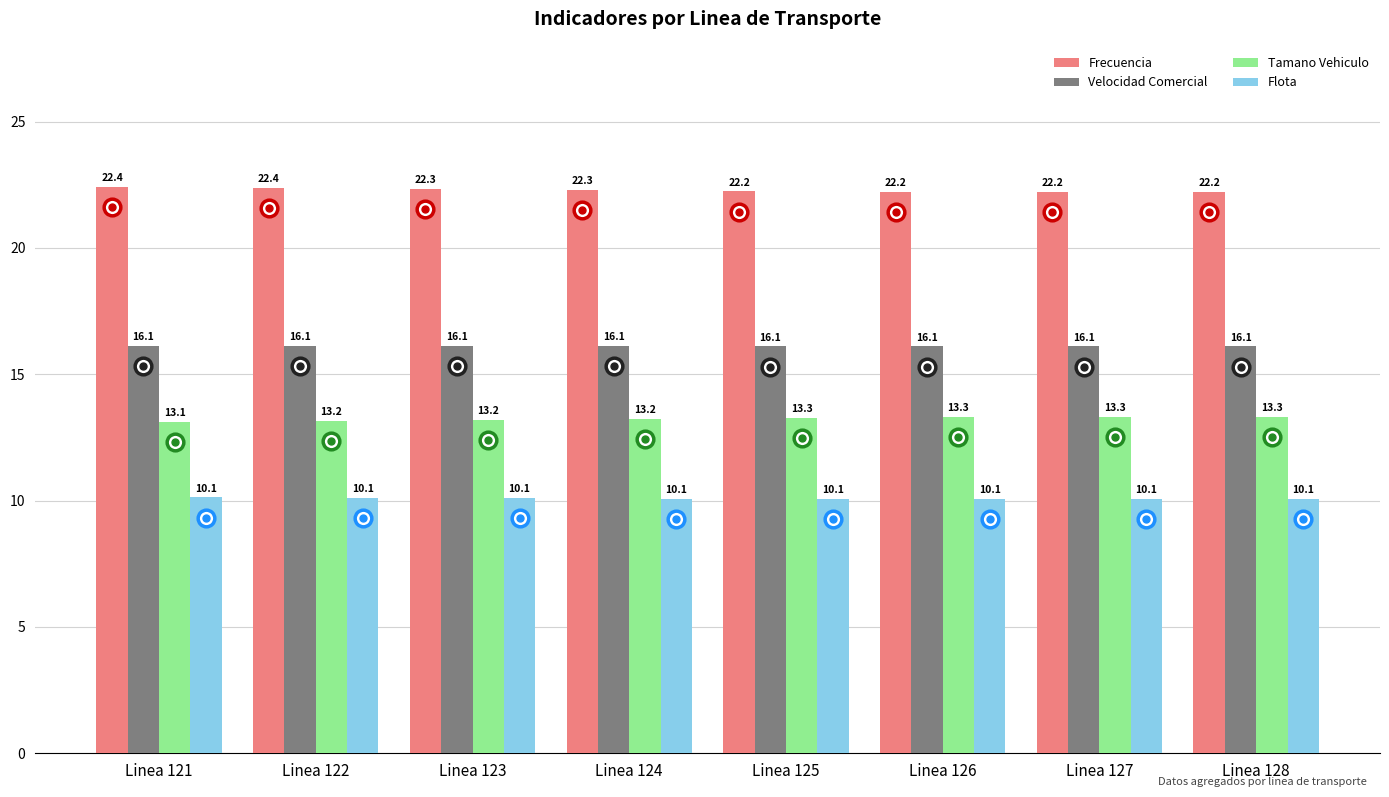

Reading right to left, extract all data points from this chart.

Frecuencia: Linea 128=22.2	Linea 127=22.2	Linea 126=22.2	Linea 125=22.2	Linea 124=22.3	Linea 123=22.3	Linea 122=22.4	Linea 121=22.4
Velocidad Comercial: Linea 128=16.1	Linea 127=16.1	Linea 126=16.1	Linea 125=16.1	Linea 124=16.1	Linea 123=16.1	Linea 122=16.1	Linea 121=16.1
Tamano Vehiculo: Linea 128=13.3	Linea 127=13.3	Linea 126=13.3	Linea 125=13.3	Linea 124=13.2	Linea 123=13.2	Linea 122=13.2	Linea 121=13.1
Flota: Linea 128=10.1	Linea 127=10.1	Linea 126=10.1	Linea 125=10.1	Linea 124=10.1	Linea 123=10.1	Linea 122=10.1	Linea 121=10.1